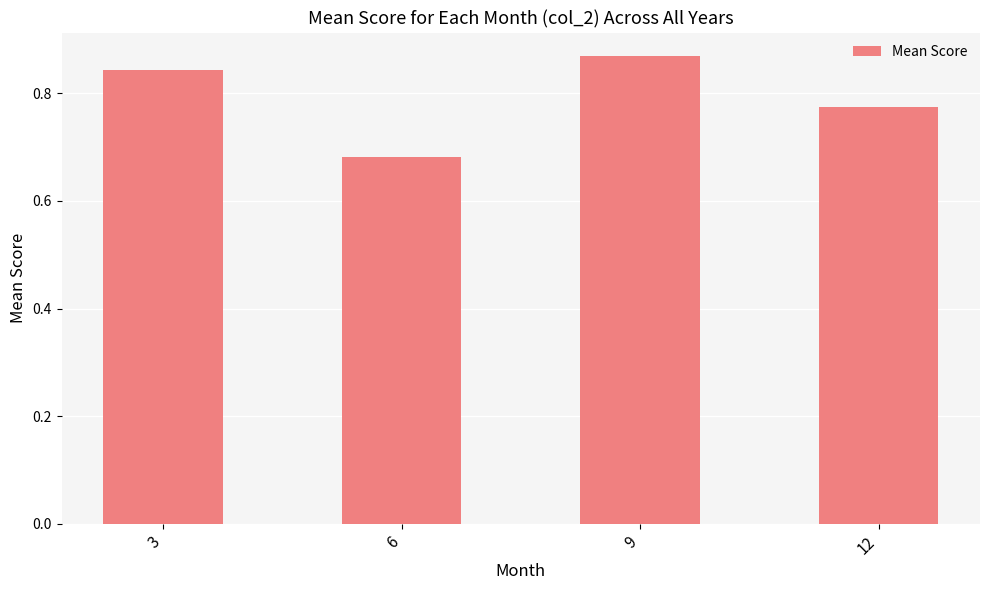

What is the sum of all values?

3.2